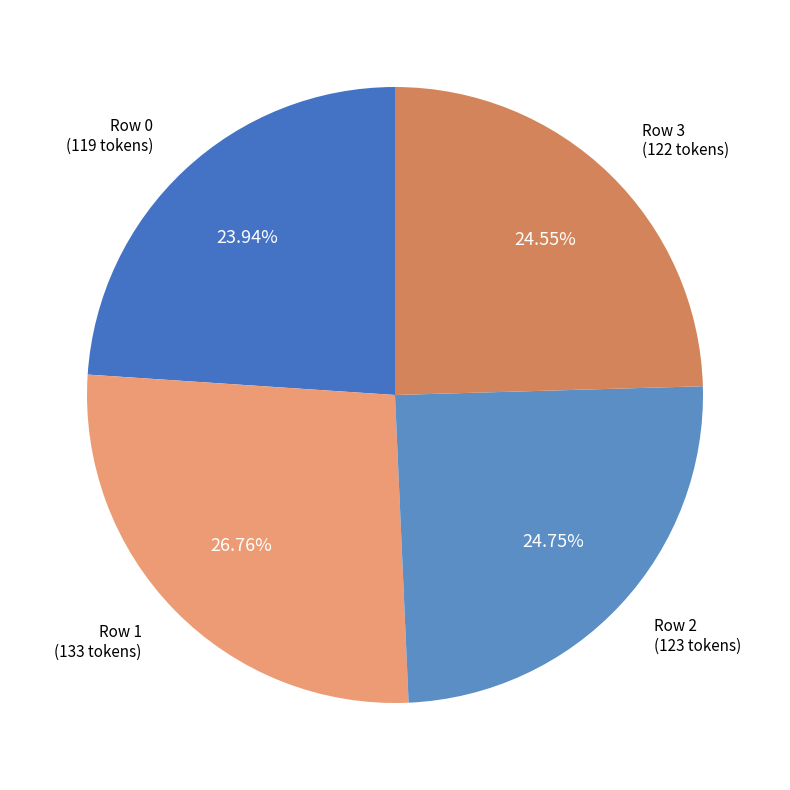

What is the largest slice in the pie chart?

1